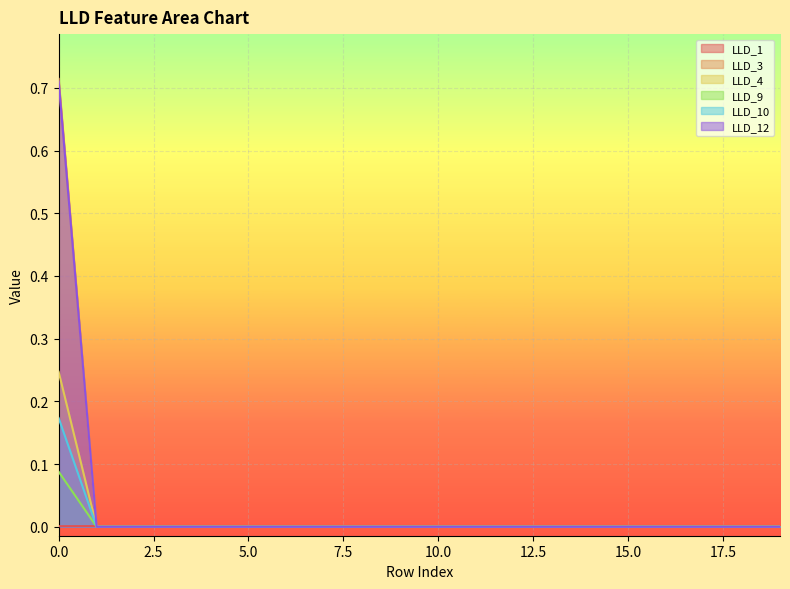

How many distinct data groups are displayed?

6